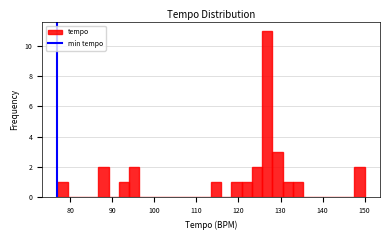

Around what value on the x-axis is the tallest bar? Give the approximate position of its centre, as read against the axis.

127